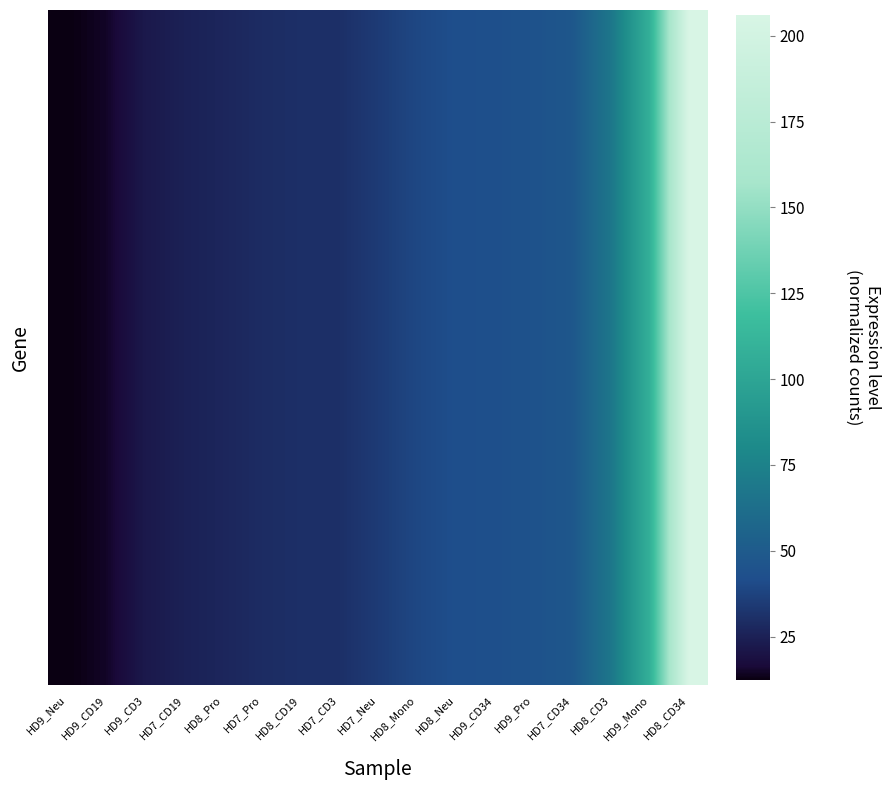

Which label corresponds to the largest value in the chart?

HD8_CD34